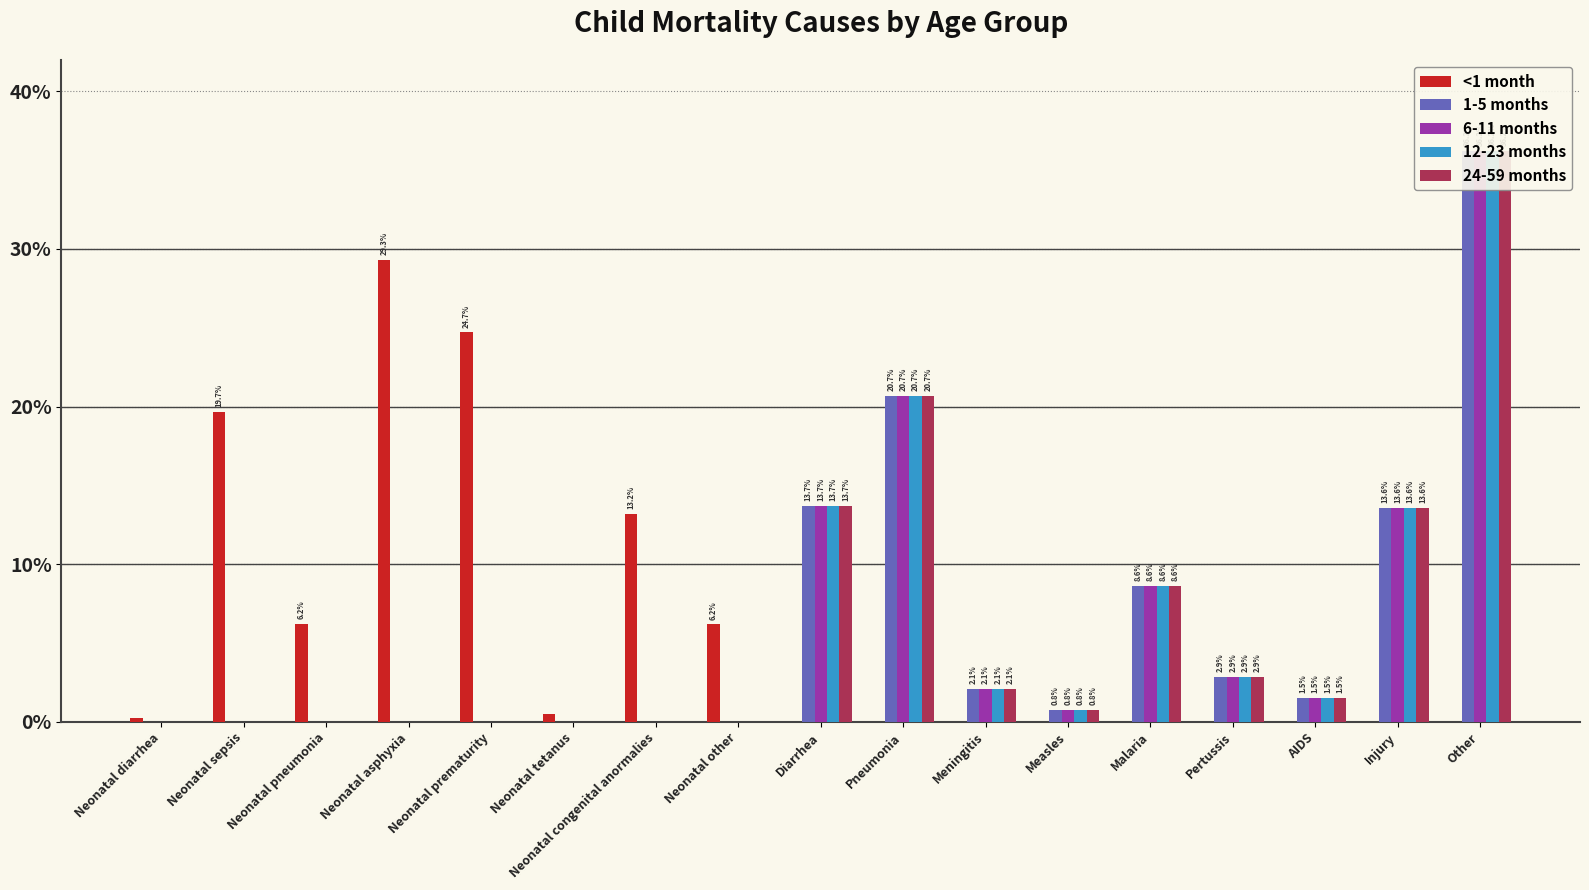

What are all the series names shown in the legend?

<1 month, 1-5 months, 6-11 months, 12-23 months, 24-59 months